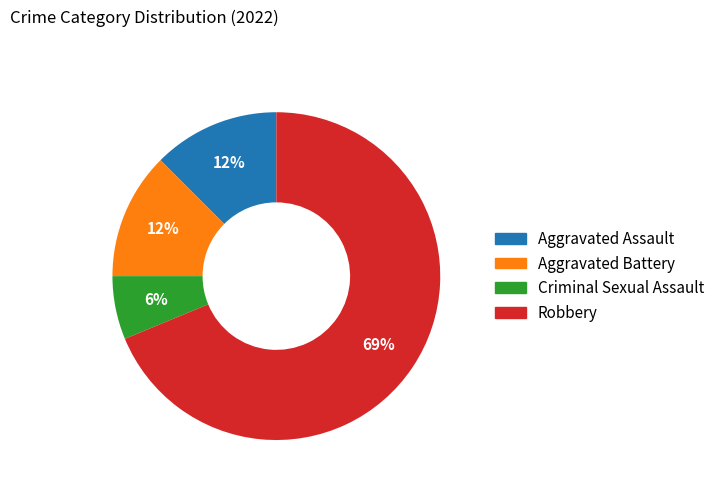

Count the number of slices in the pie.

4